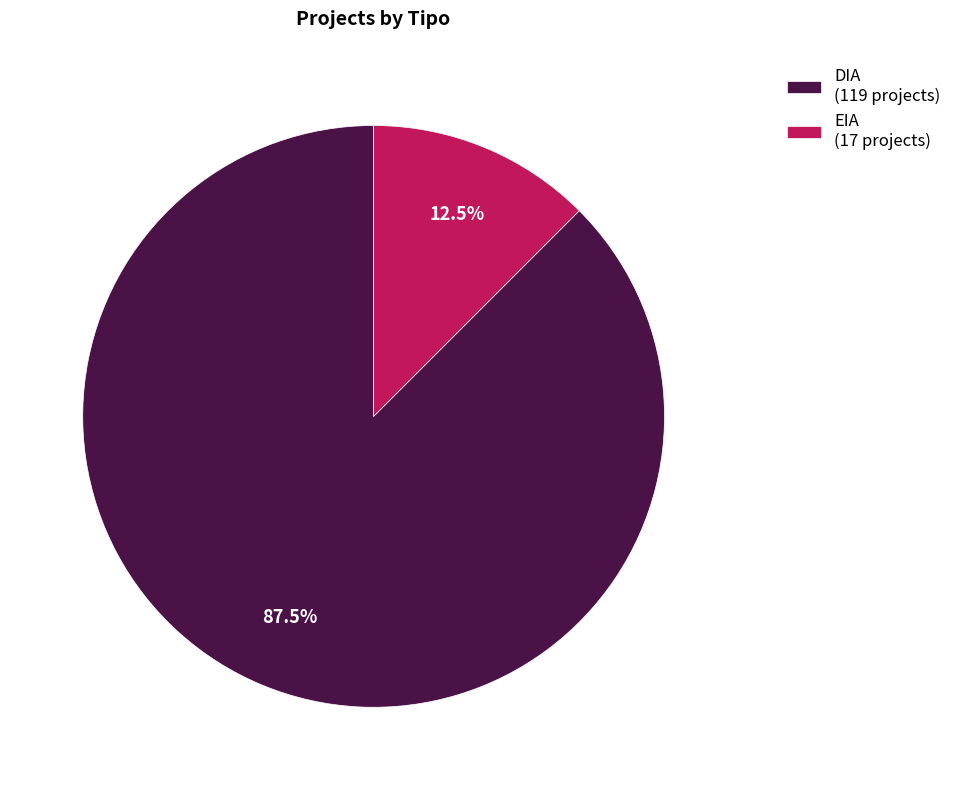

Rank the categories by value from highest to lowest.

DIA, EIA